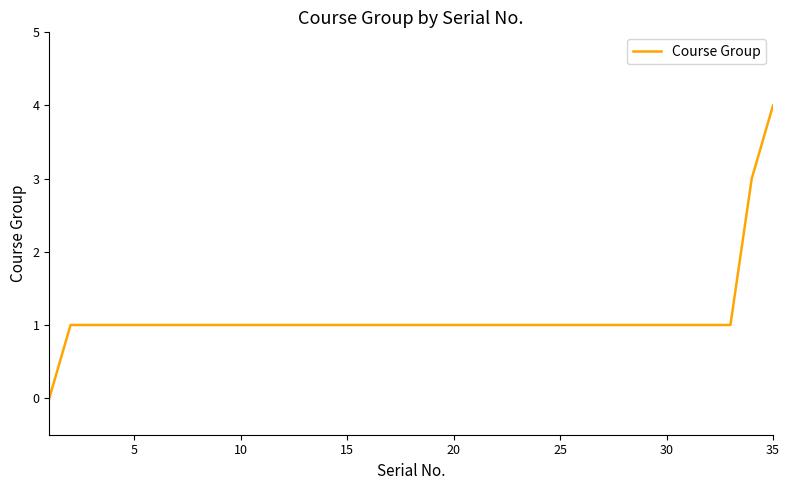

Count the number of data series in this chart.

1